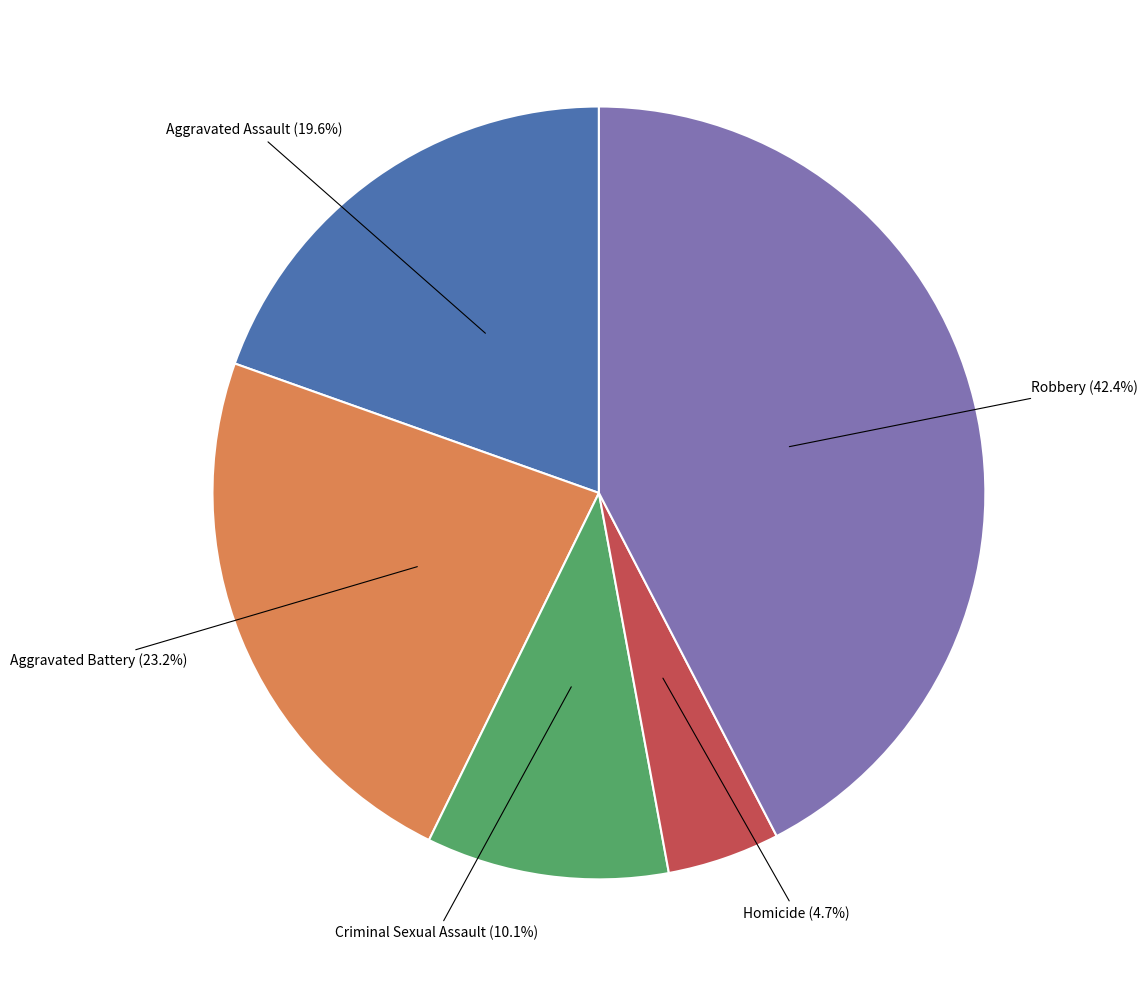

Is there a majority slice in this chart?

No